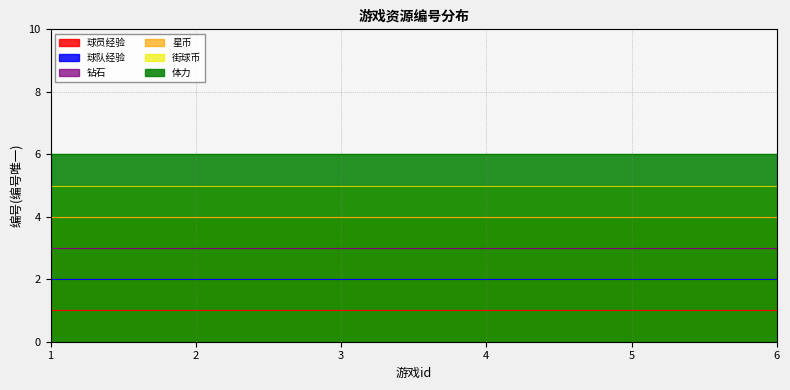

Between 3 and 5, which is larger?

3